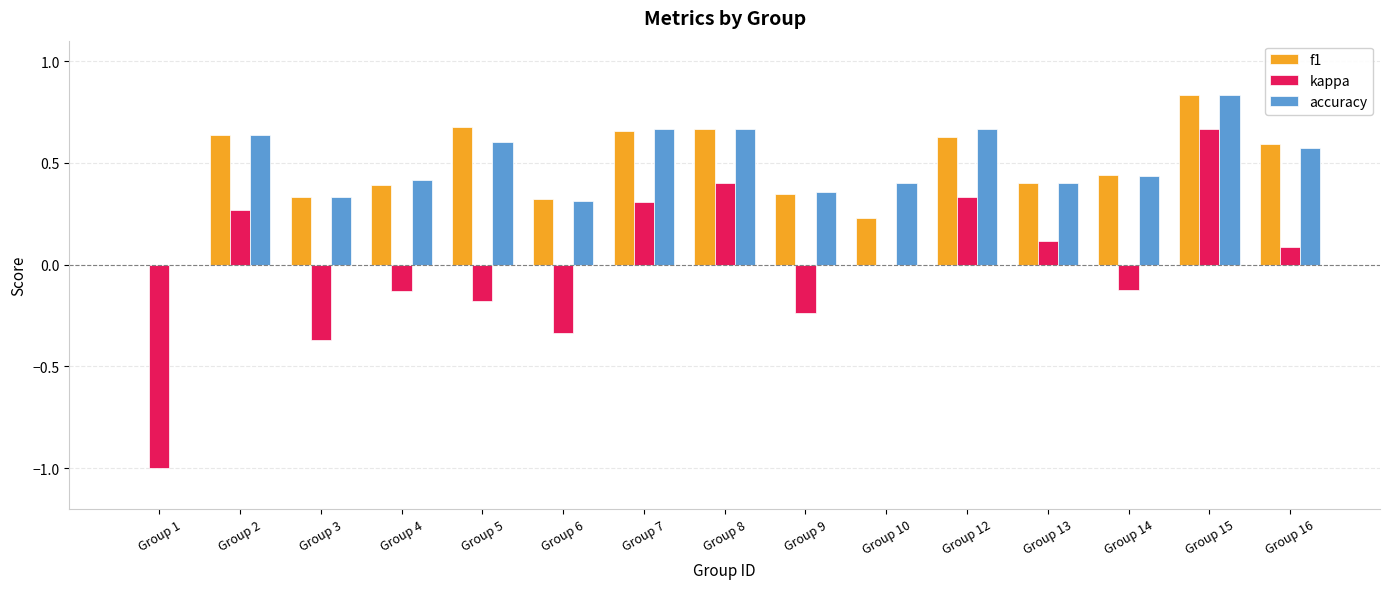

Which series has the largest range (max minus min)?

kappa